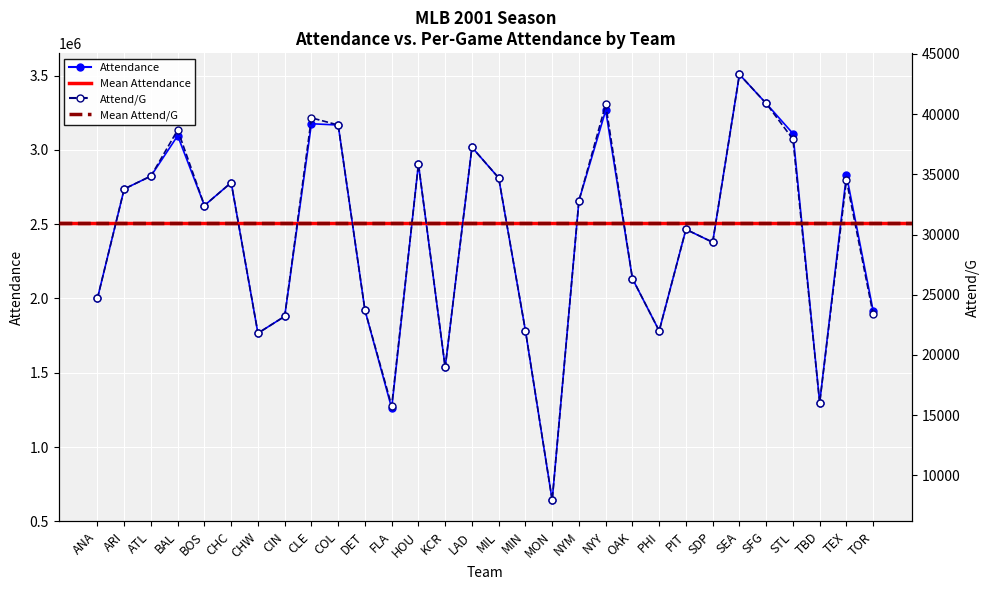

Rank the series by their maximum value, from highest to lowest.

Attendance, Attend/G